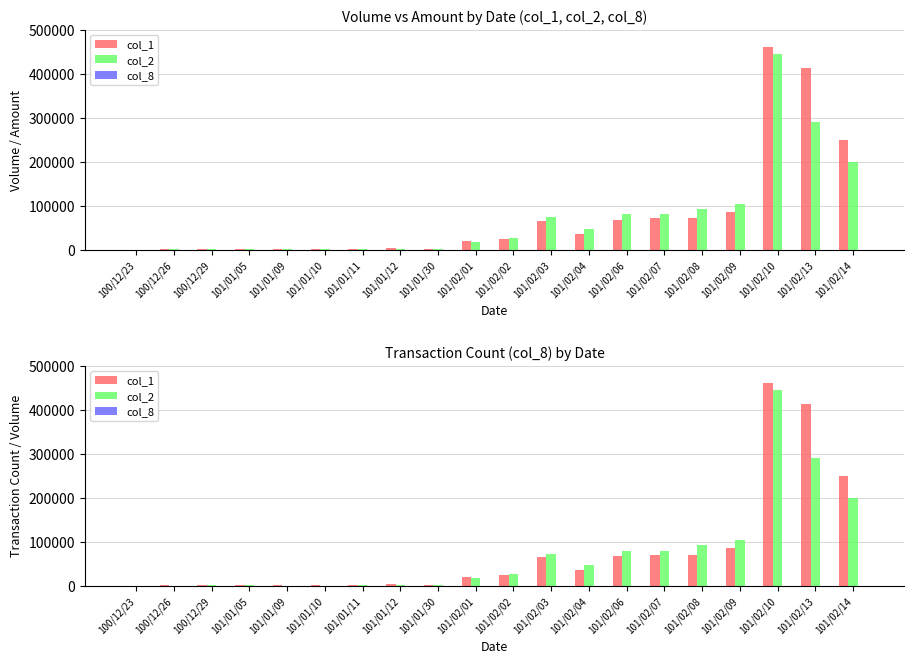

What is the highest value of the col_1 series?

460000